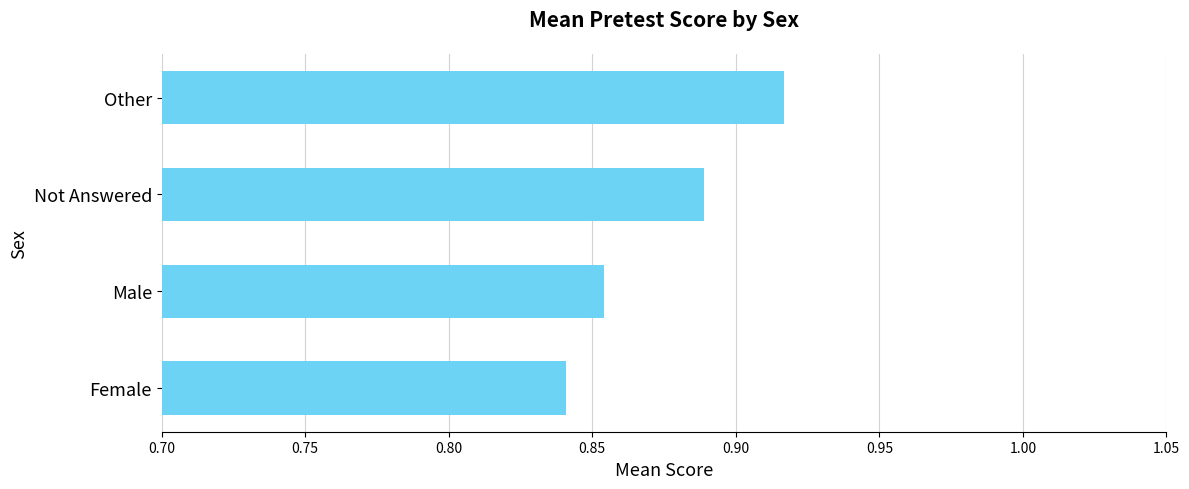

At which category does the chart reach its peak across all series?

Other